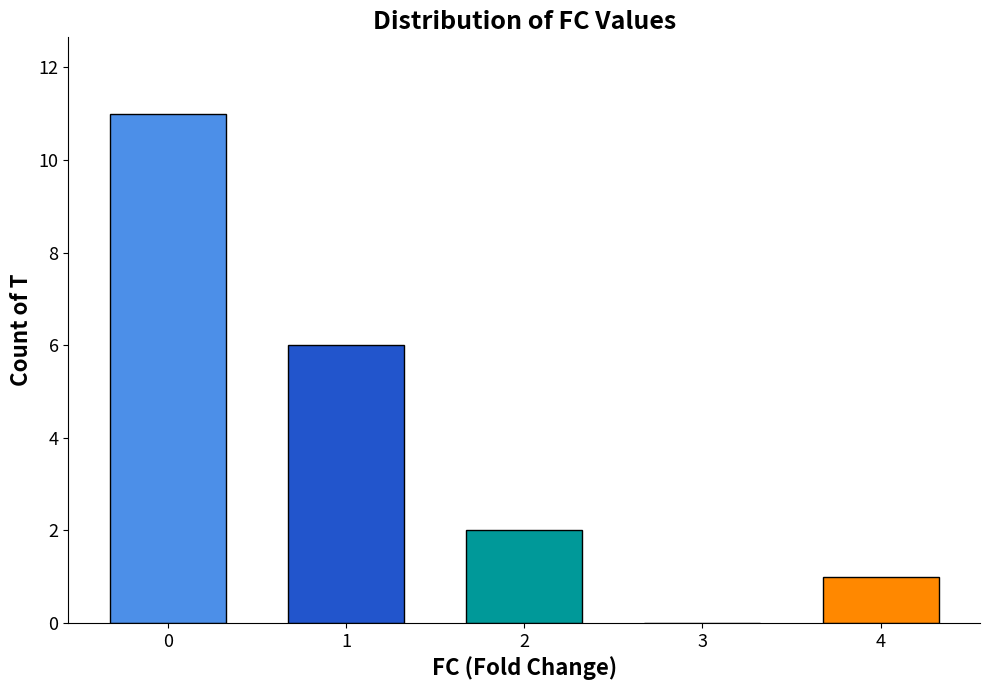

Read the value at 0.

11